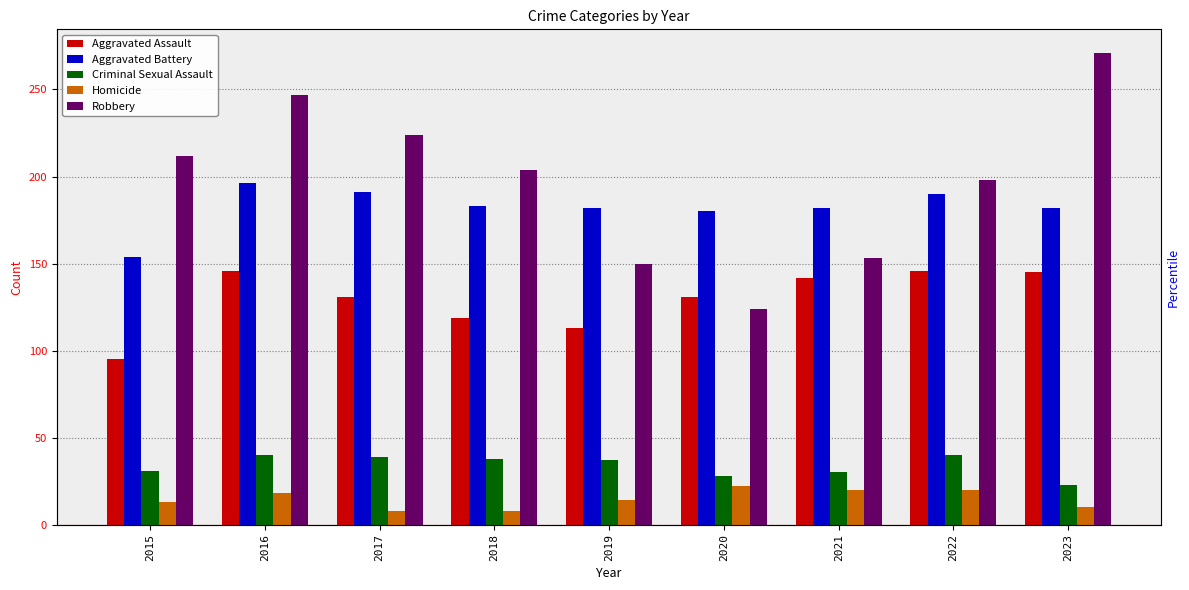

The Aggravated Assault series shows 90 at 2022. True or false?

False